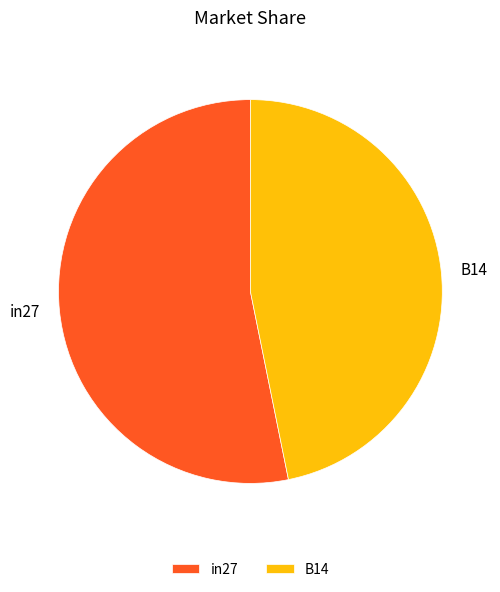

What is the ratio of the value at B14 to the value at in27?

0.9